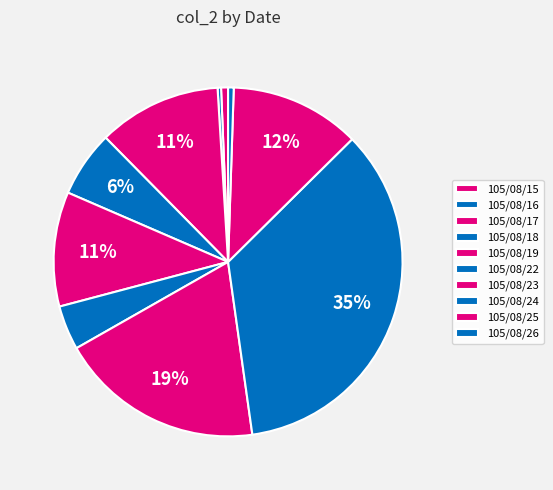

How many segments does this pie chart have?

10